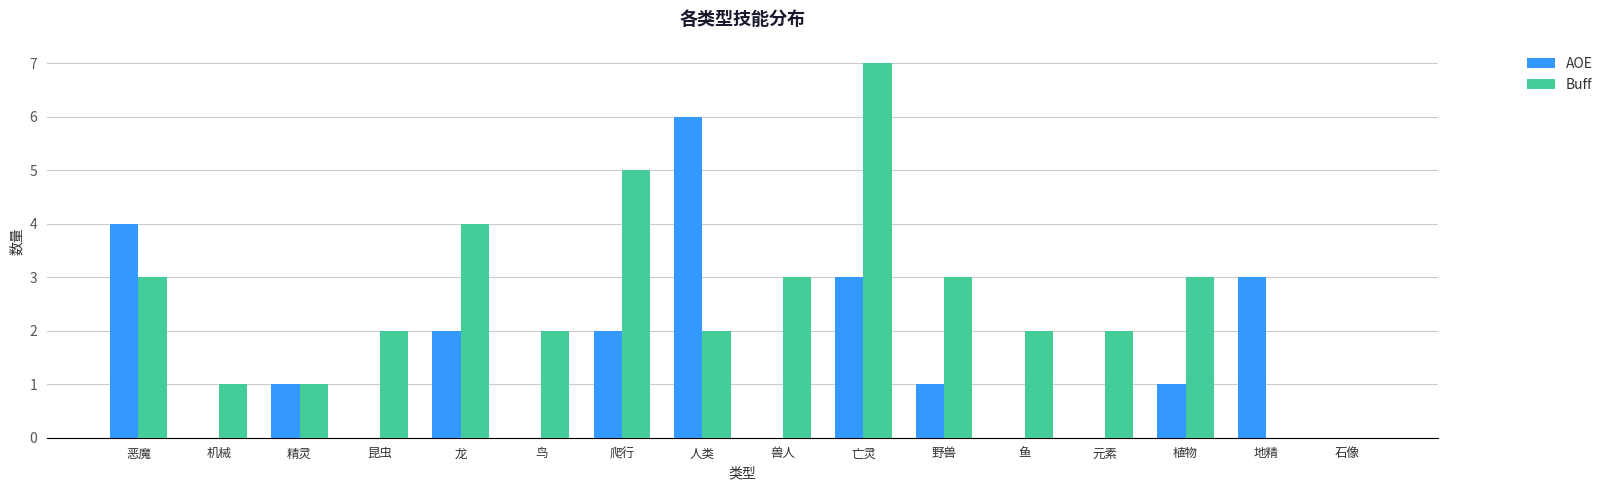

Reading right to left, what are all the values shown in this chart?

AOE: 0	3	1	0	0	1	3	0	6	2	0	2	0	1	0	4
Buff: 0	0	3	2	2	3	7	3	2	5	2	4	2	1	1	3